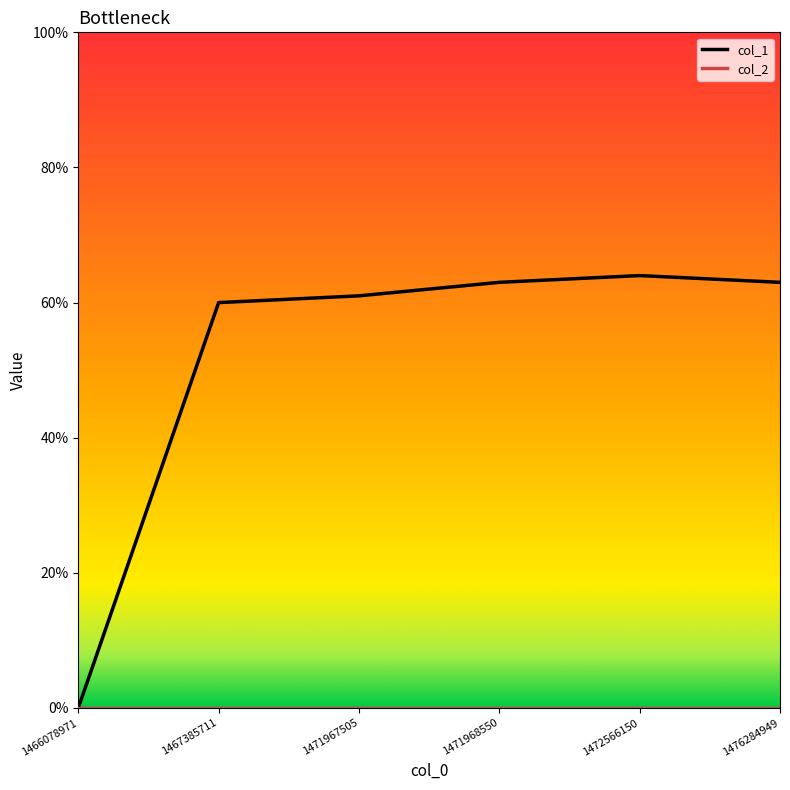

Where is col_1 nearest to the value 32?

1467385711